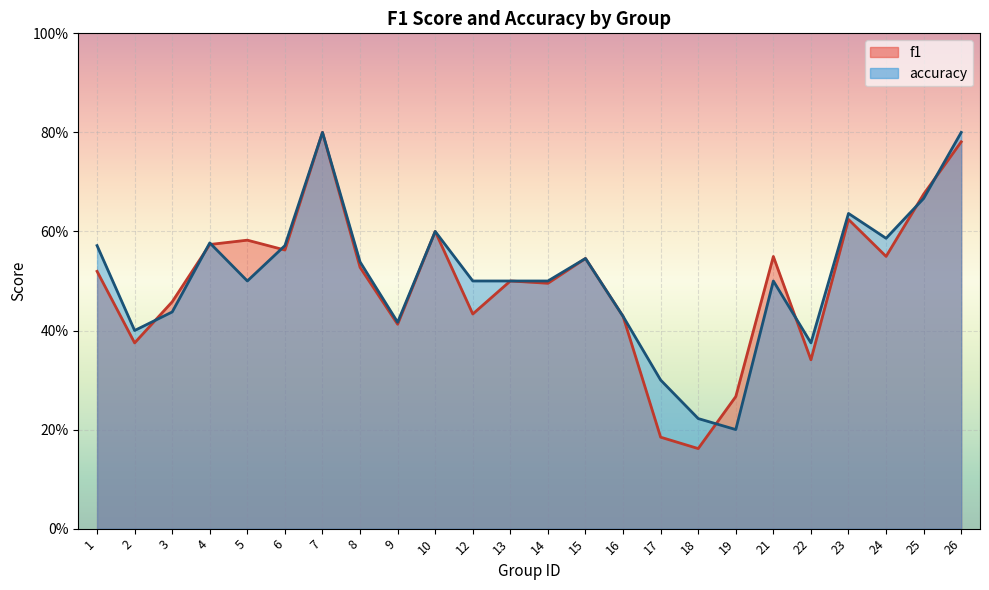

At which category is the sum across all series the highest?

7